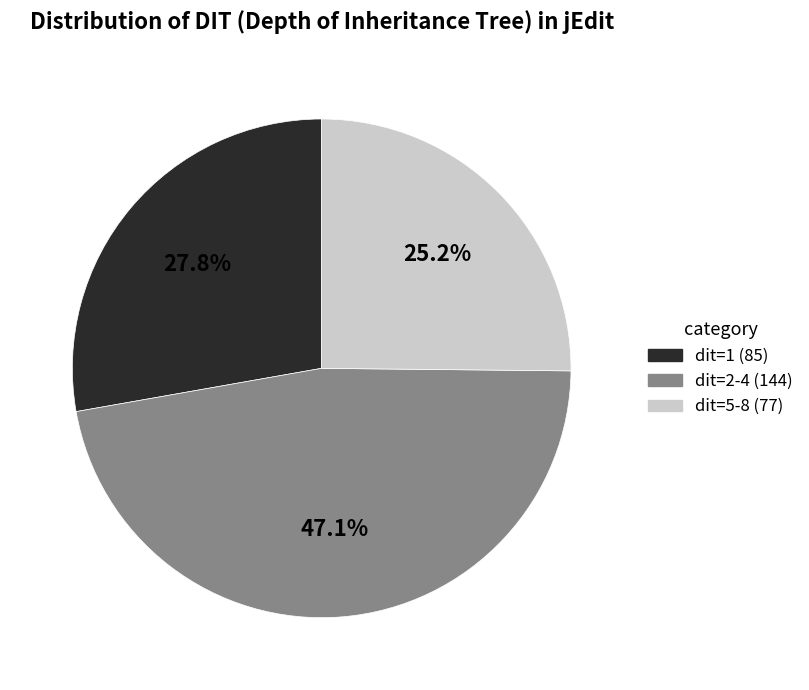

To the nearest percent, what is the average slice percentage?

33%